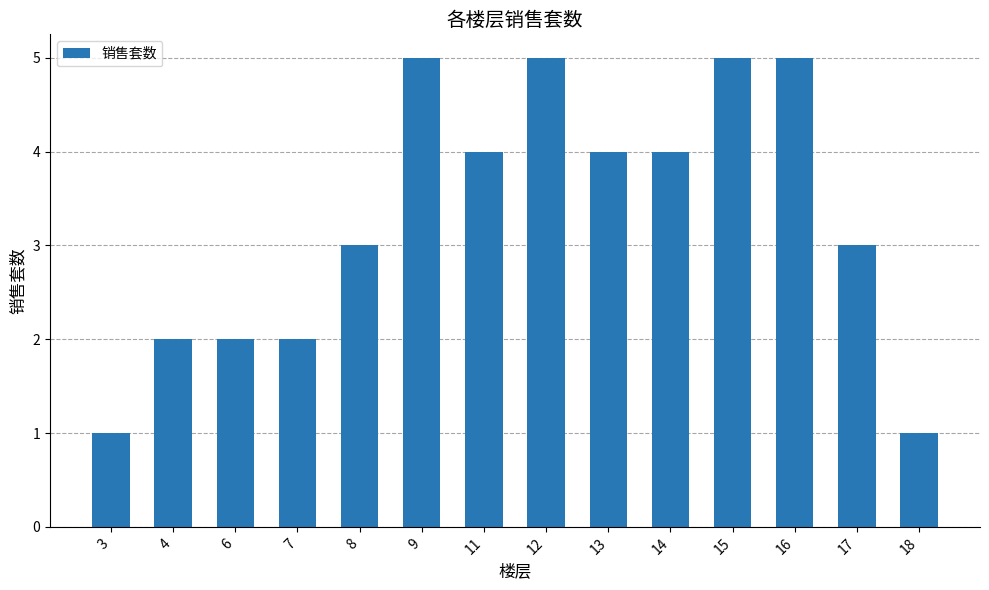

How many distinct data groups are displayed?

1